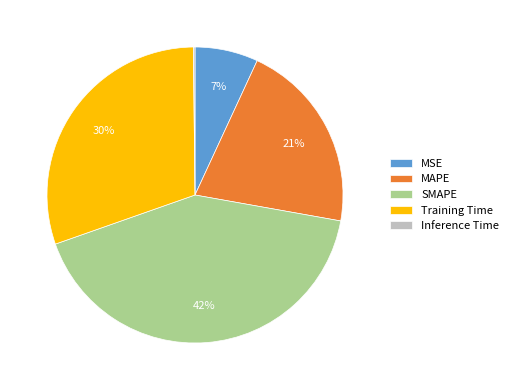

Is it true that MSE is 7% of the pie?

True